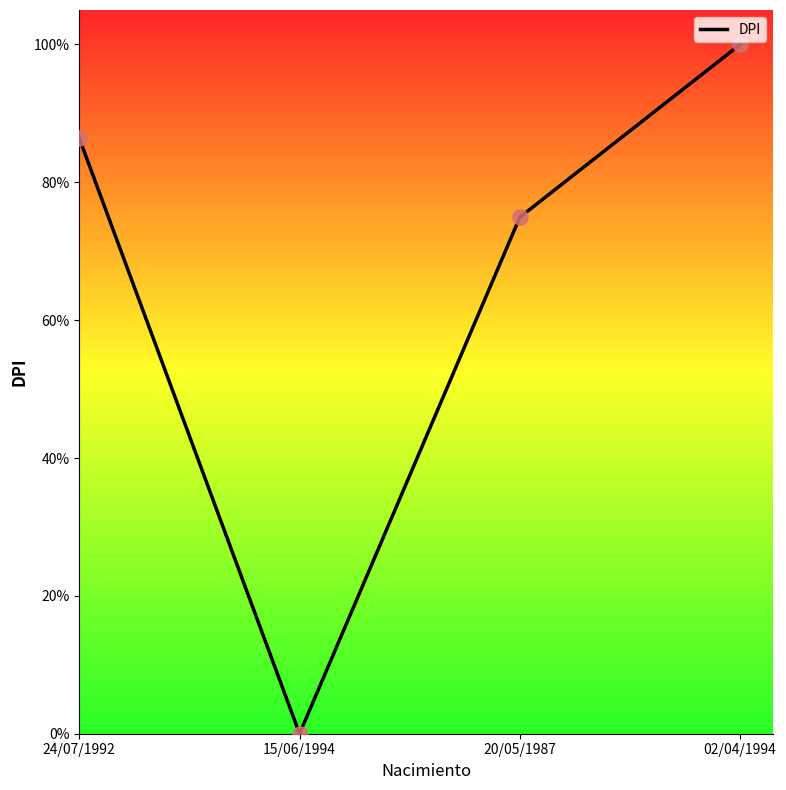

What is the change in value from 24/07/1992 to 20/05/1987?

-11.5